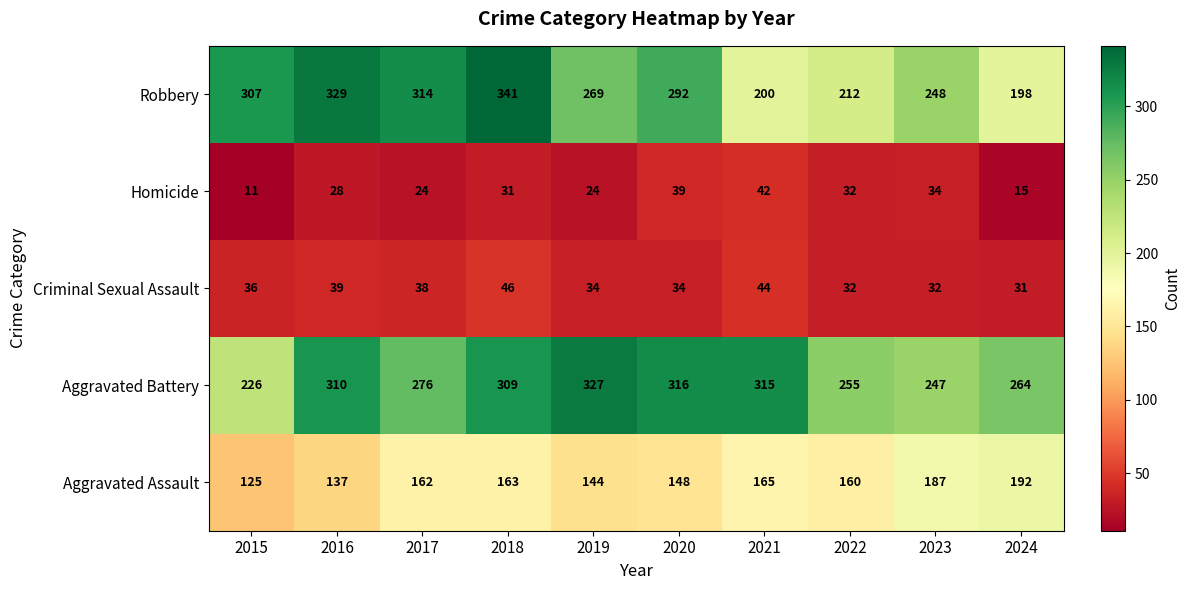

What is the sum of all Aggravated Assault values?

1583